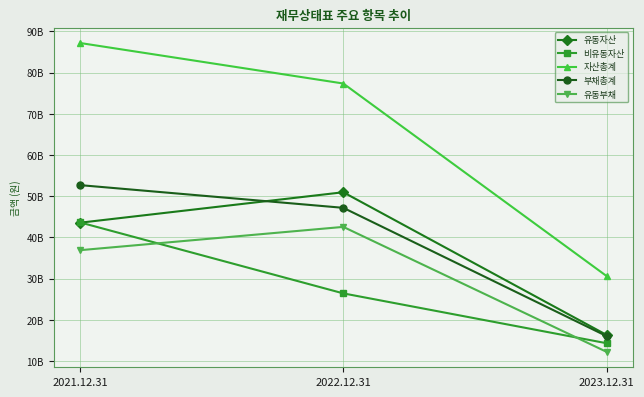

Which category has the highest value in the 유동부채 series?

2022.12.31